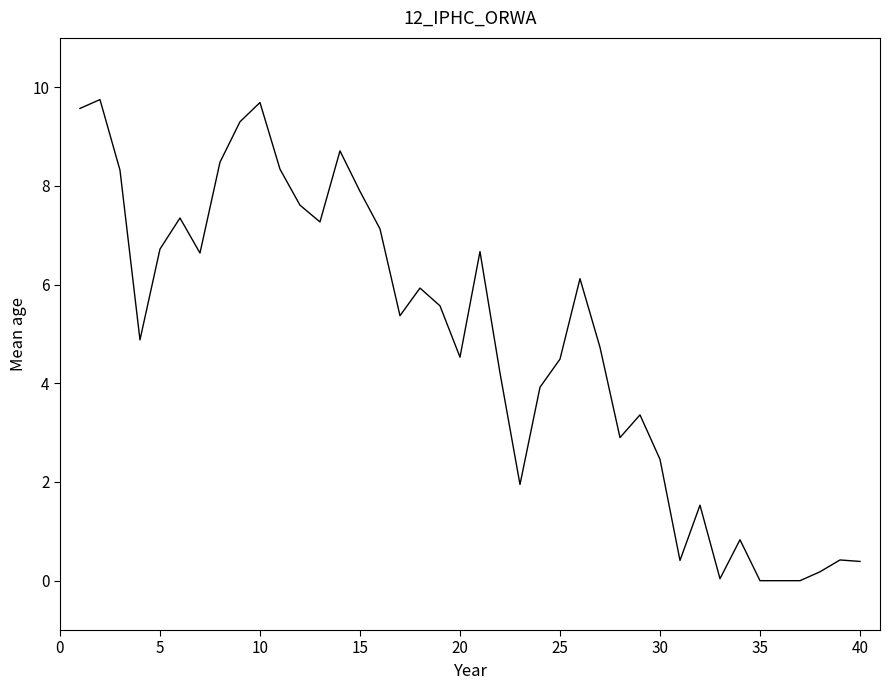

What is the maximum value shown in the chart?

9.8